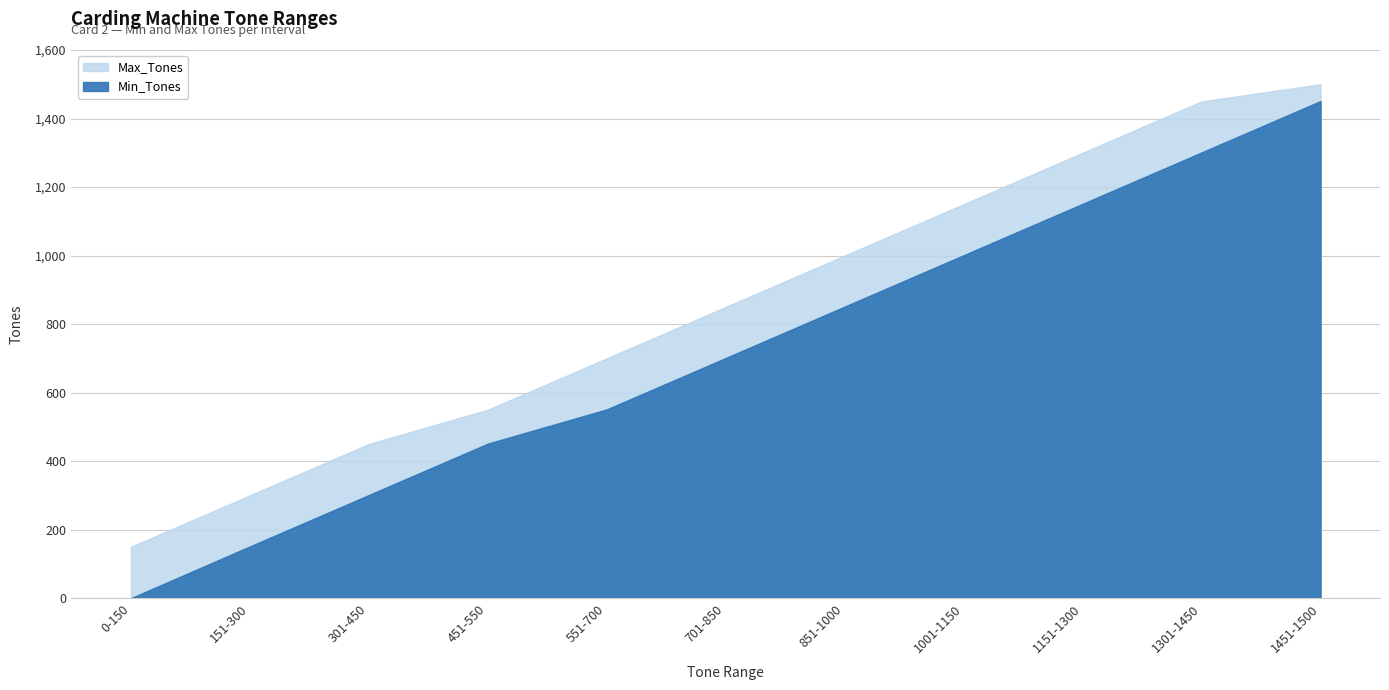

What is the label of the 7th point from the left?

851-1000